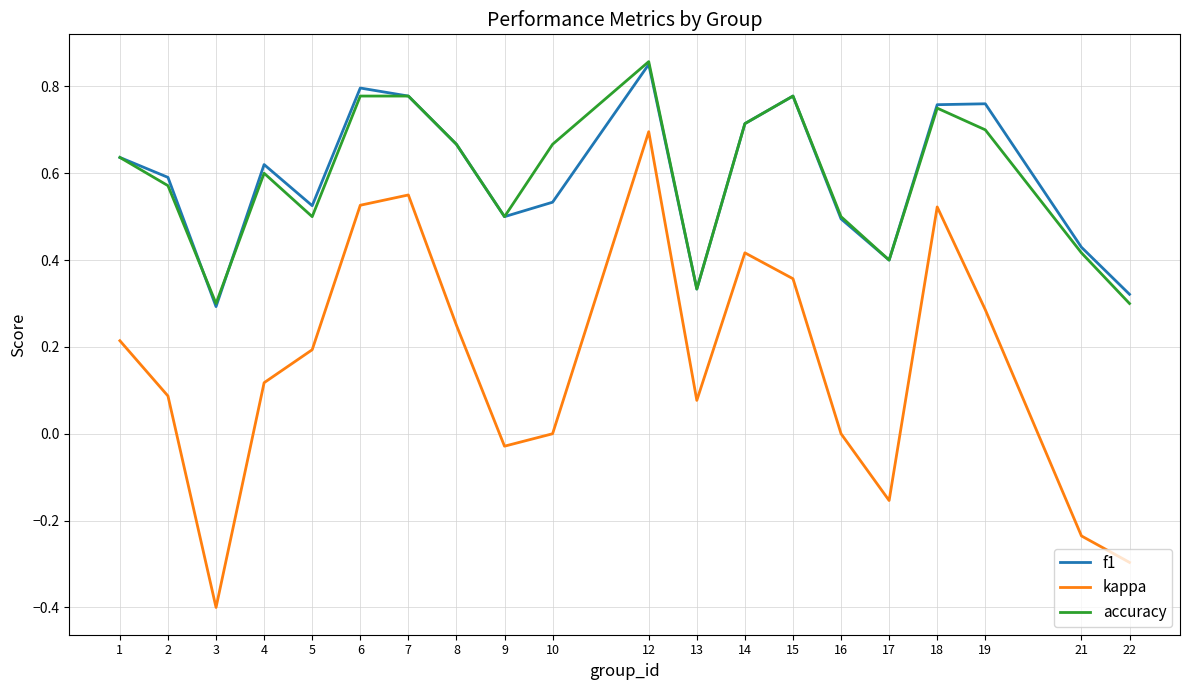

Is this an area chart (filled region under the line)?

No